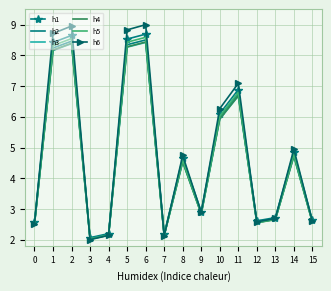

What is the total value across all series at 3?

12.2